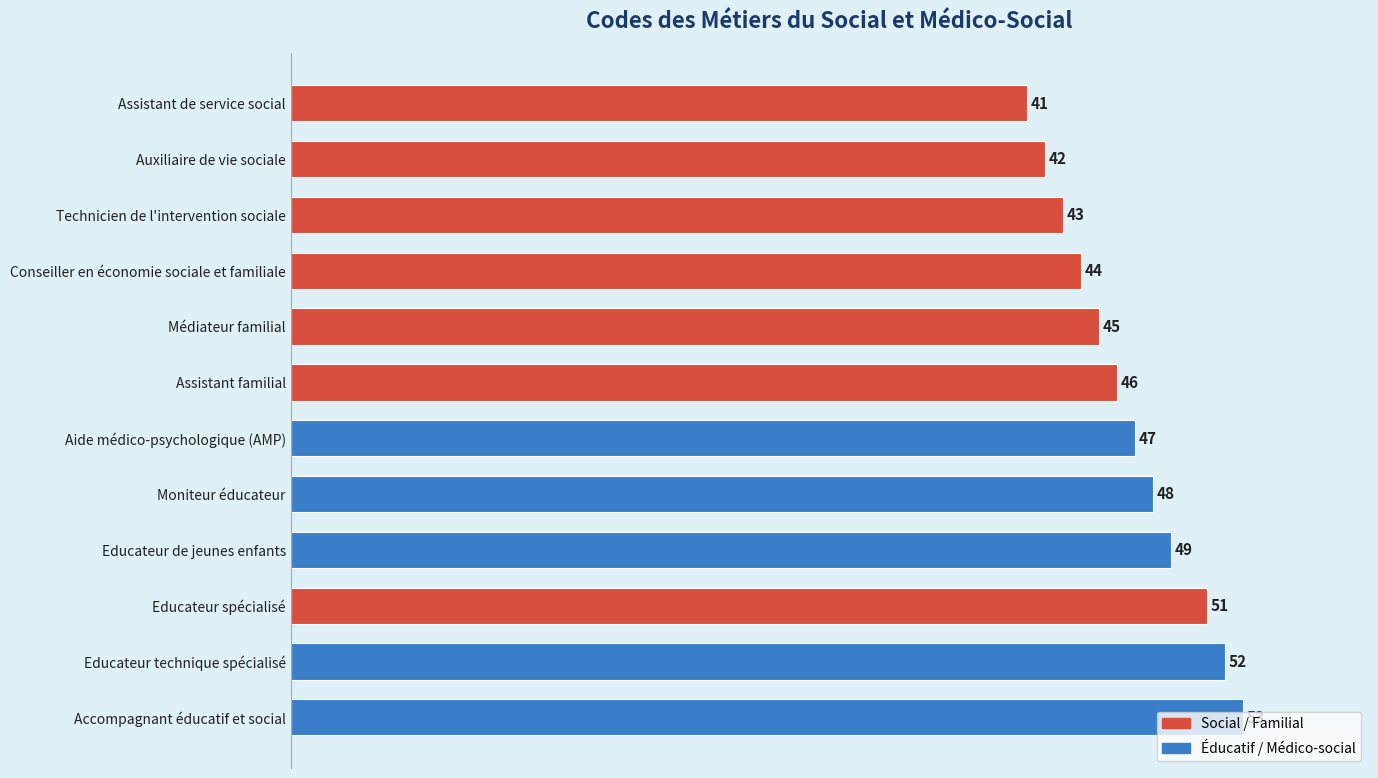

What is the average value?

47